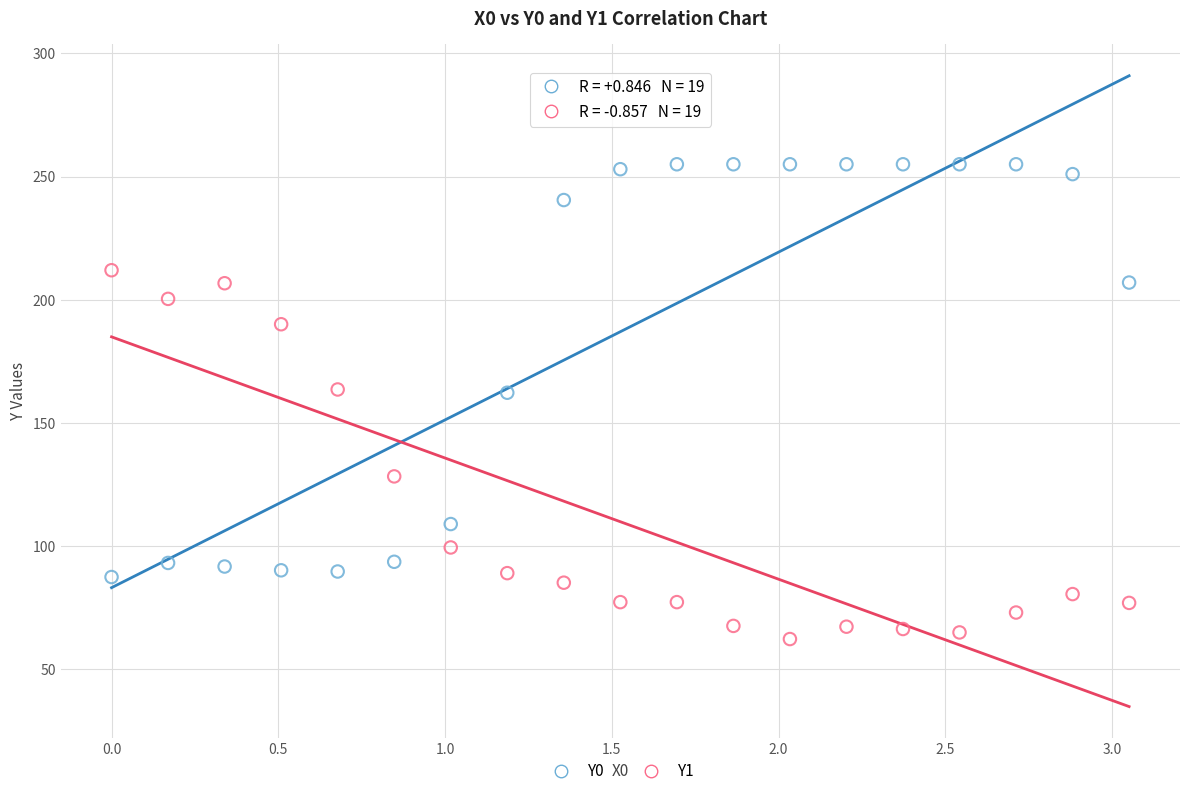

Which series contains the highest Y value?

Y0